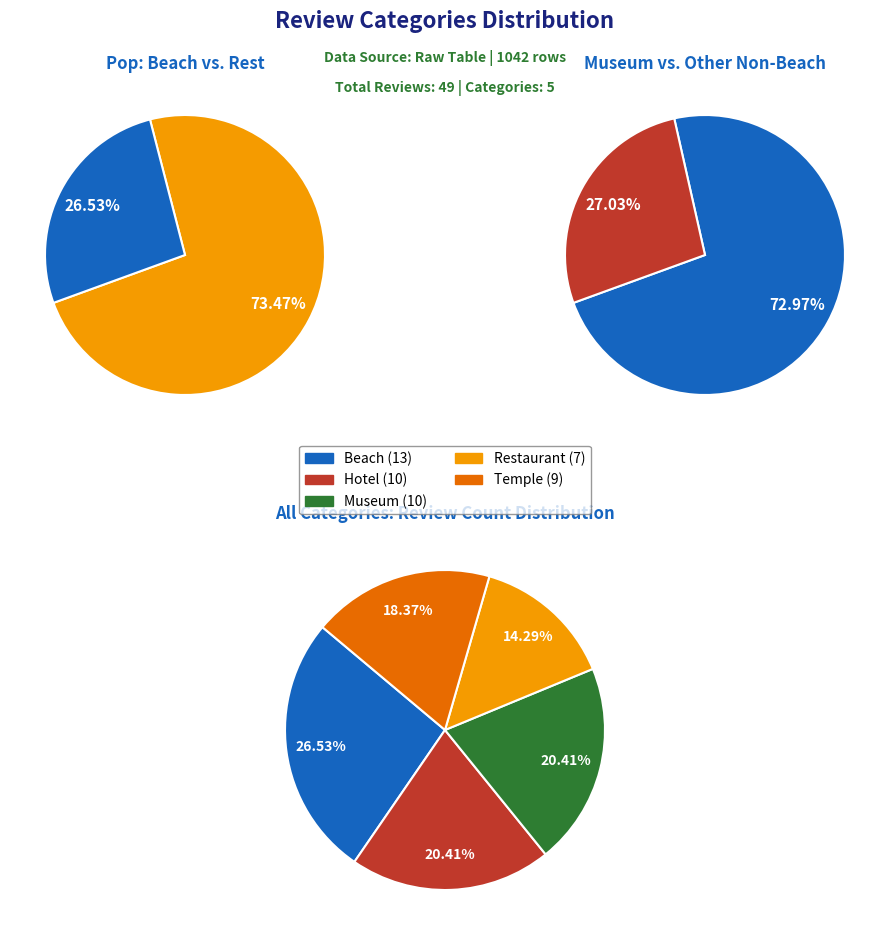

Which has a higher value, restaurant or temple?

temple